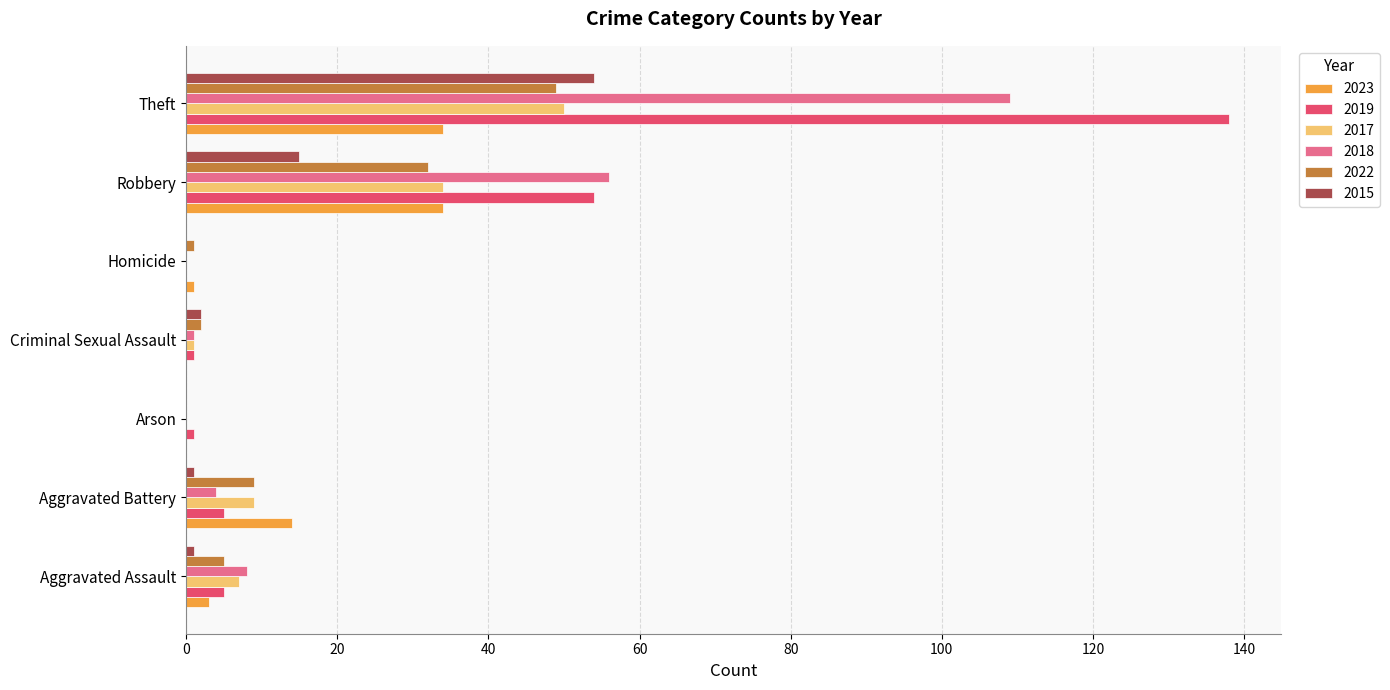

What is the sum of all 2018 values?

178